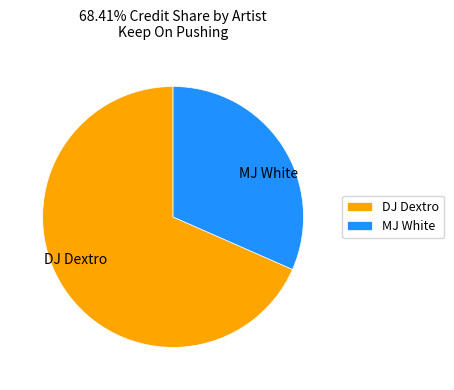

Which has a higher value, DJ Dextro or MJ White?

DJ Dextro